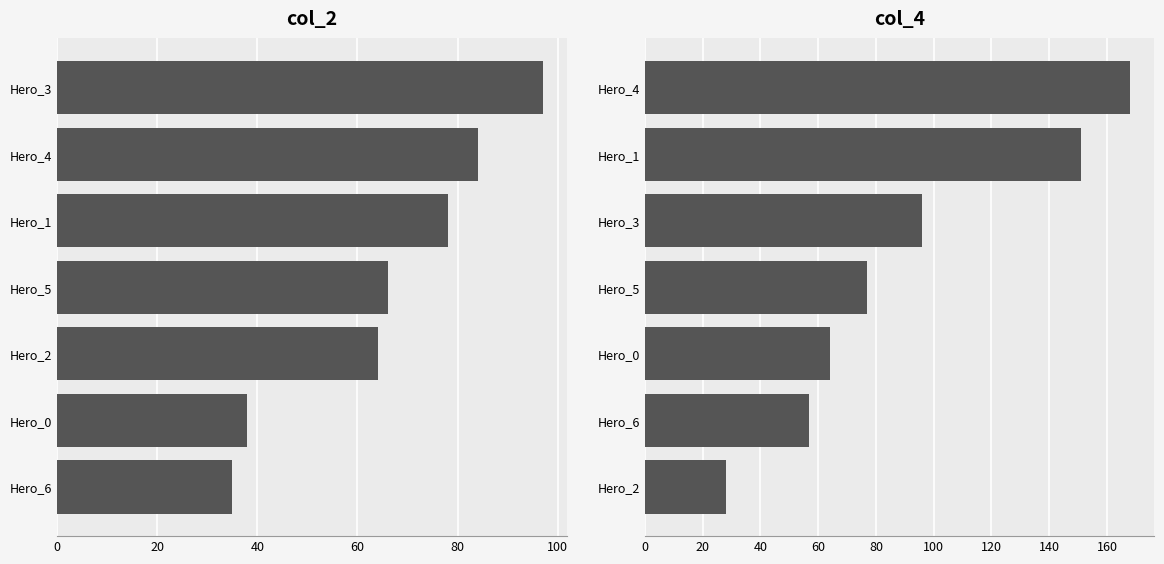

Which series has the widest spread of values?

col_4